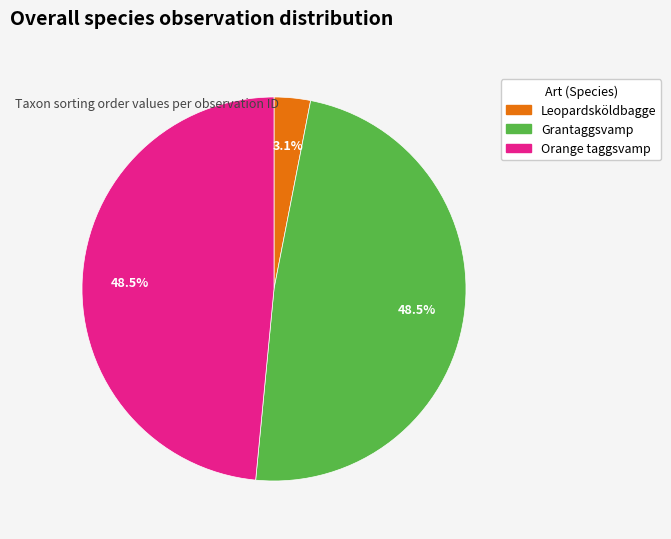

Is there a majority slice in this chart?

No